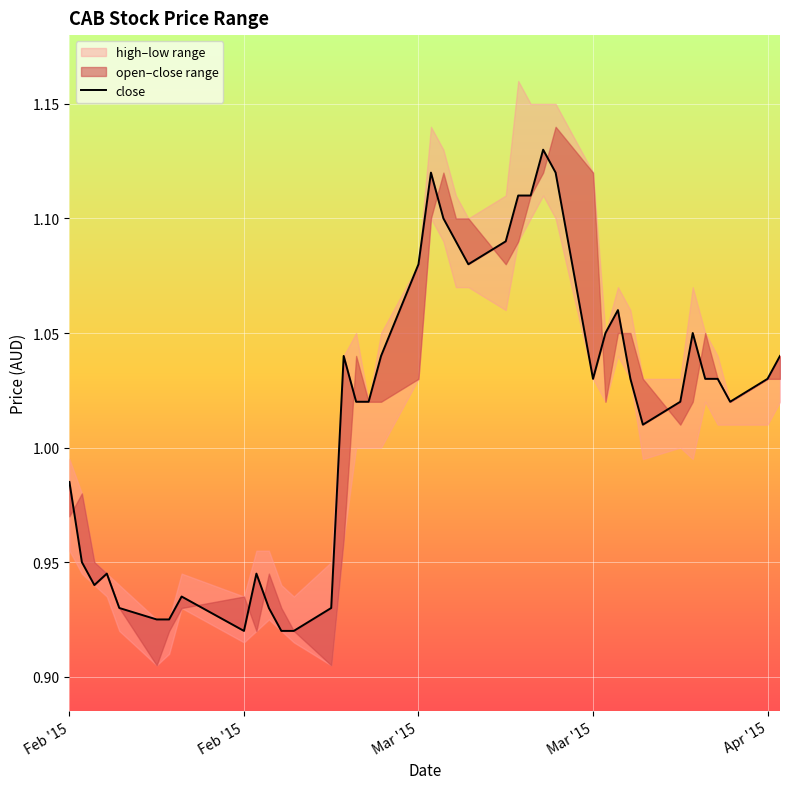

How many interior local valleys (lower than both neighbors) does the data have?

6